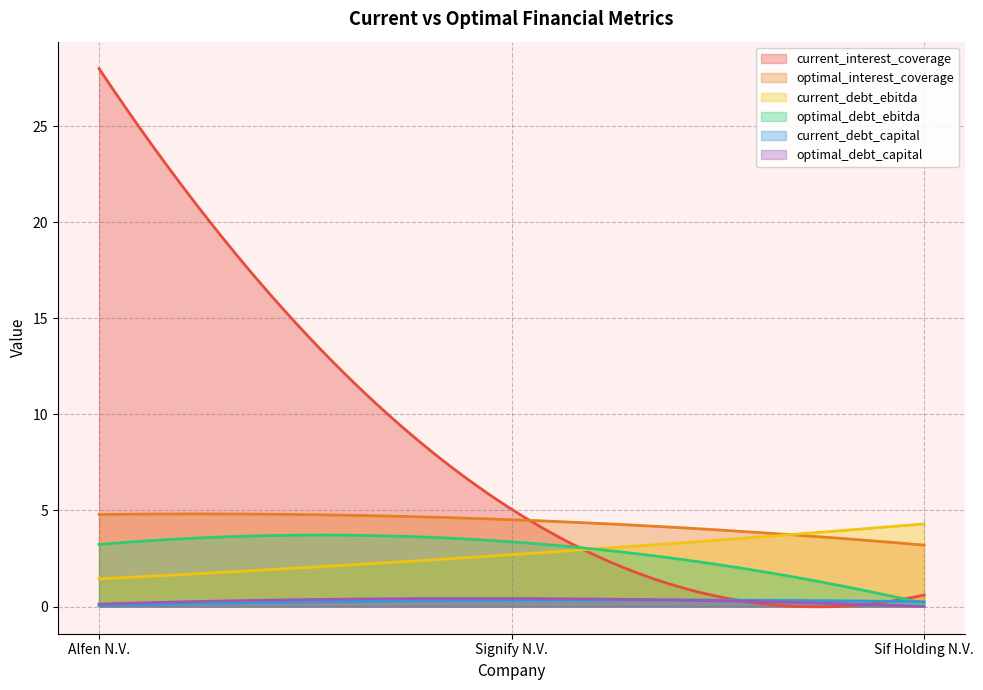

What is the spread (max minus min) of values at Alfen N.V.?

27.9